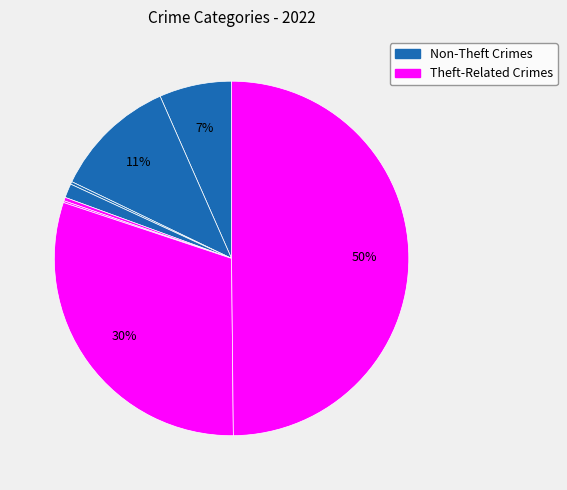

How many segments does this pie chart have?

8